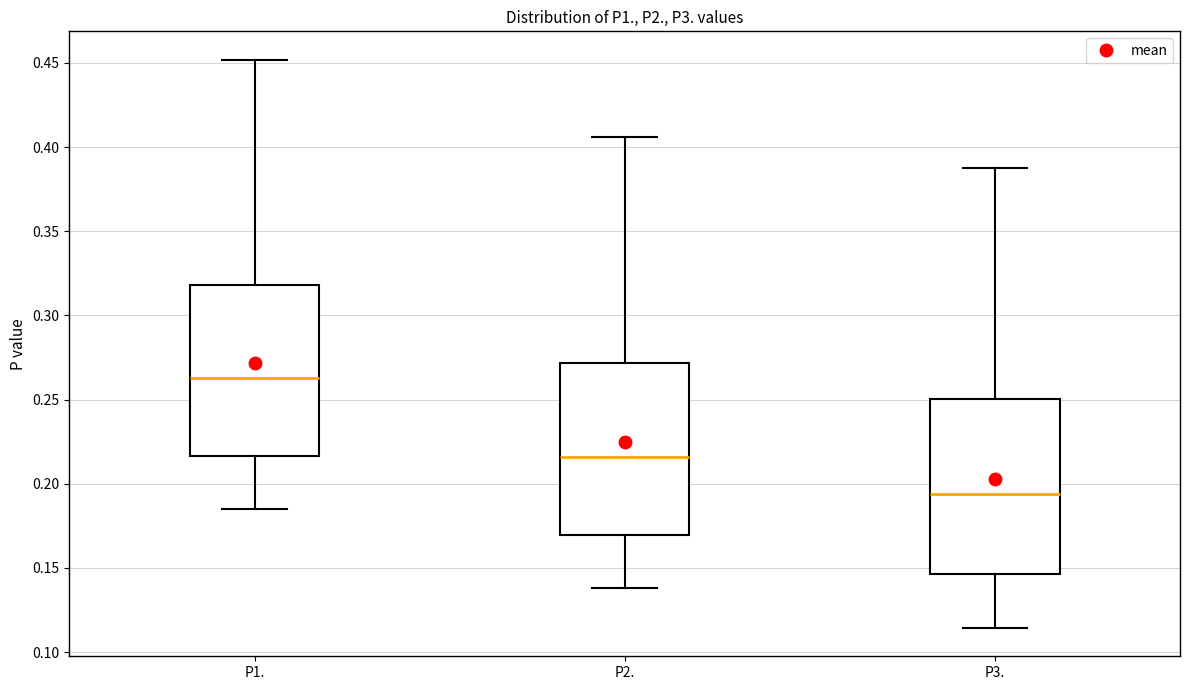

Reading left to right, transcribe this box plot: for each box, give where its median line is, the range the box spans, and where its two whiskers end, as read against the y-axis. The values are not printed on the chart, so give them approximately, as read against the axis.

P1.: median 0.265, box 0.215 to 0.320, whiskers 0.185 to 0.450
P2.: median 0.215, box 0.170 to 0.270, whiskers 0.140 to 0.405
P3.: median 0.195, box 0.145 to 0.250, whiskers 0.115 to 0.390